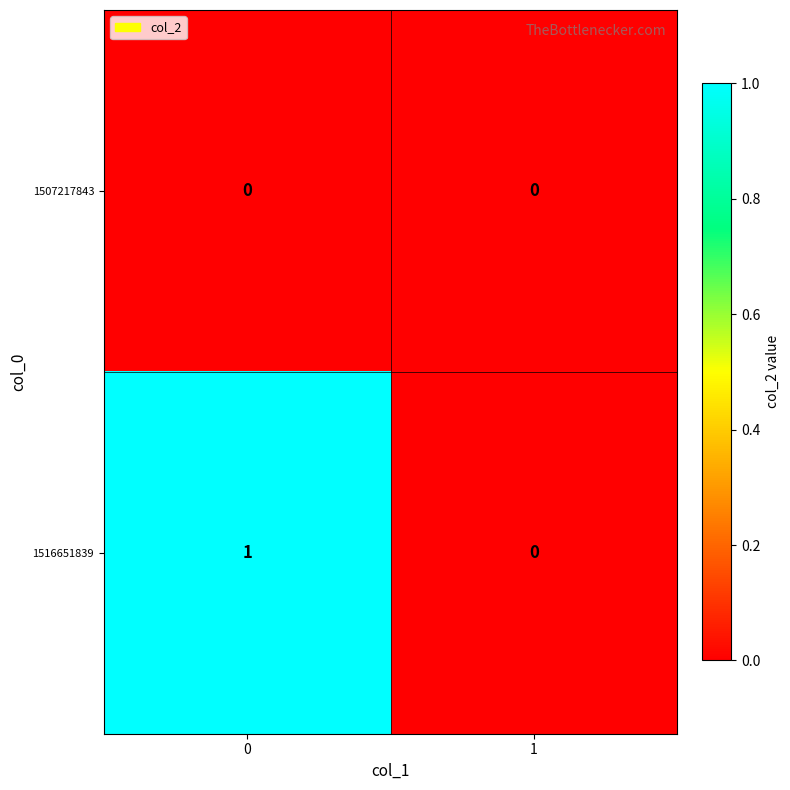

List the series in order of their overall mean, lowest first.

1507217843, 1516651839